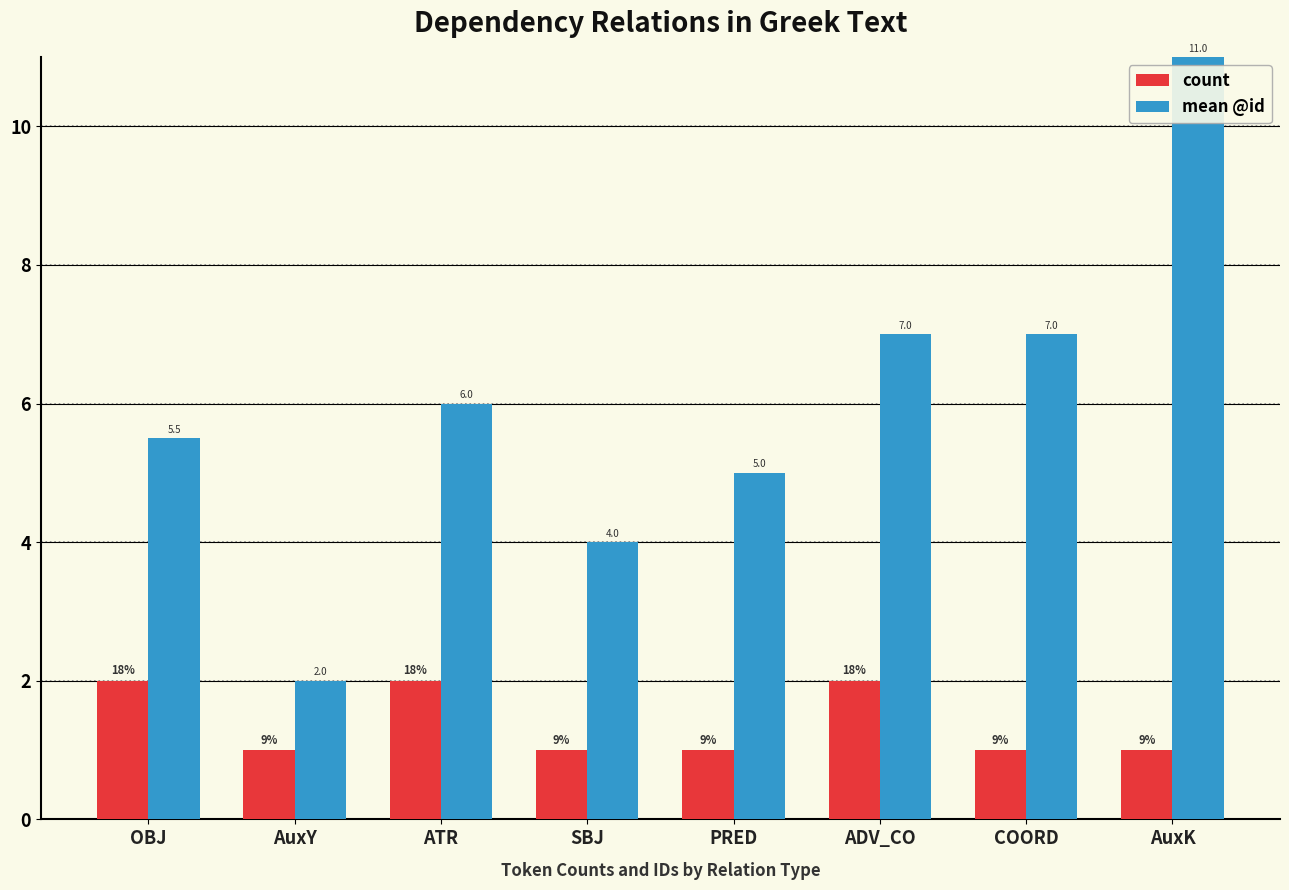

Read the mean @id value at PRED.

5.0